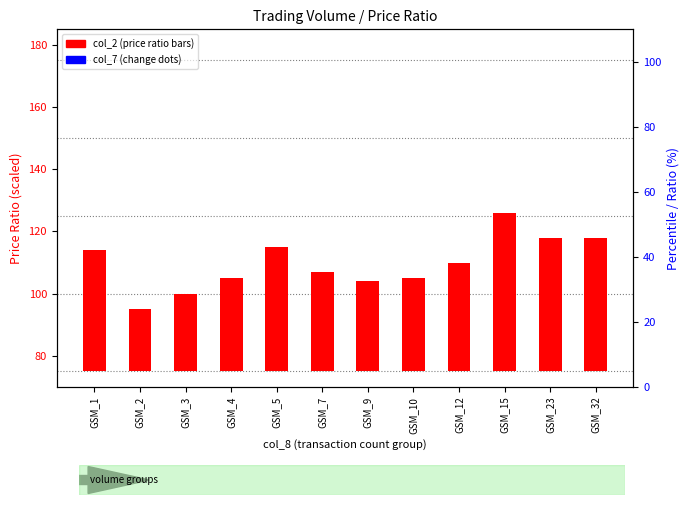

Which series contains the highest Y value?

col_2 (ratio)